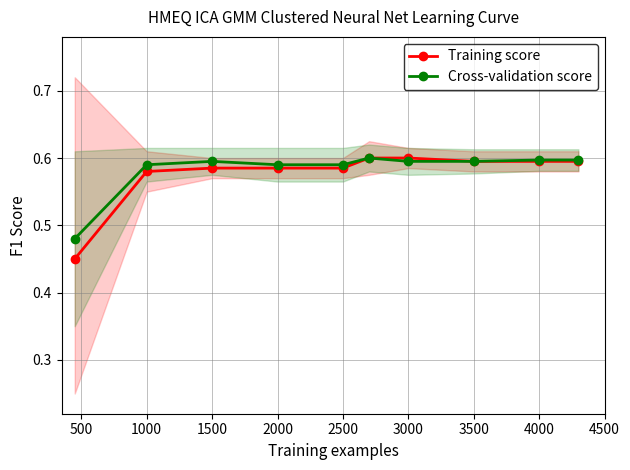

True or false: Cross-validation score and Training score cross at least once.

False